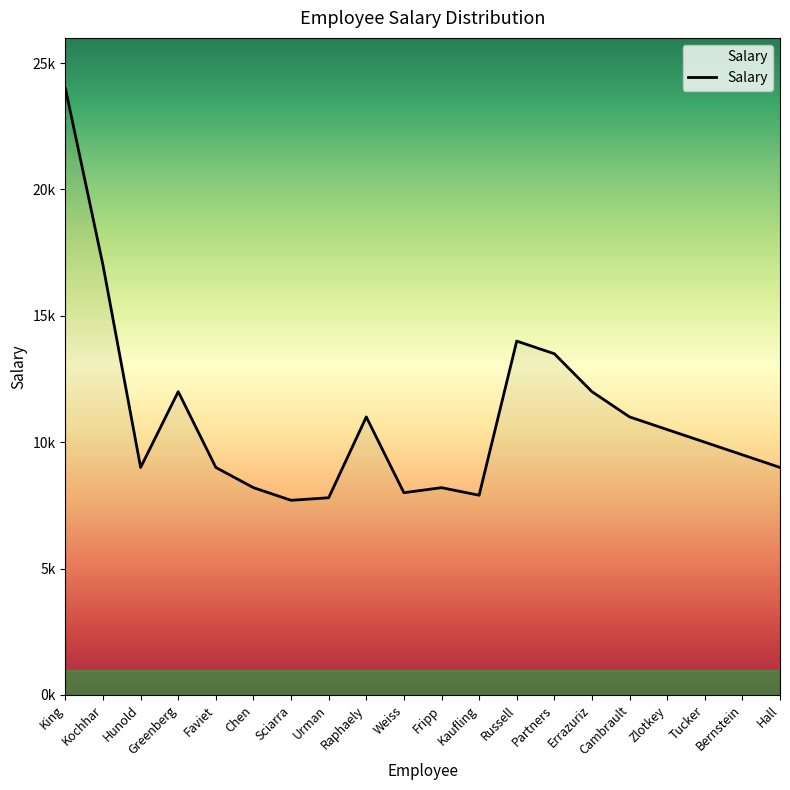

What is the change in value from Chen to Urman?

-400